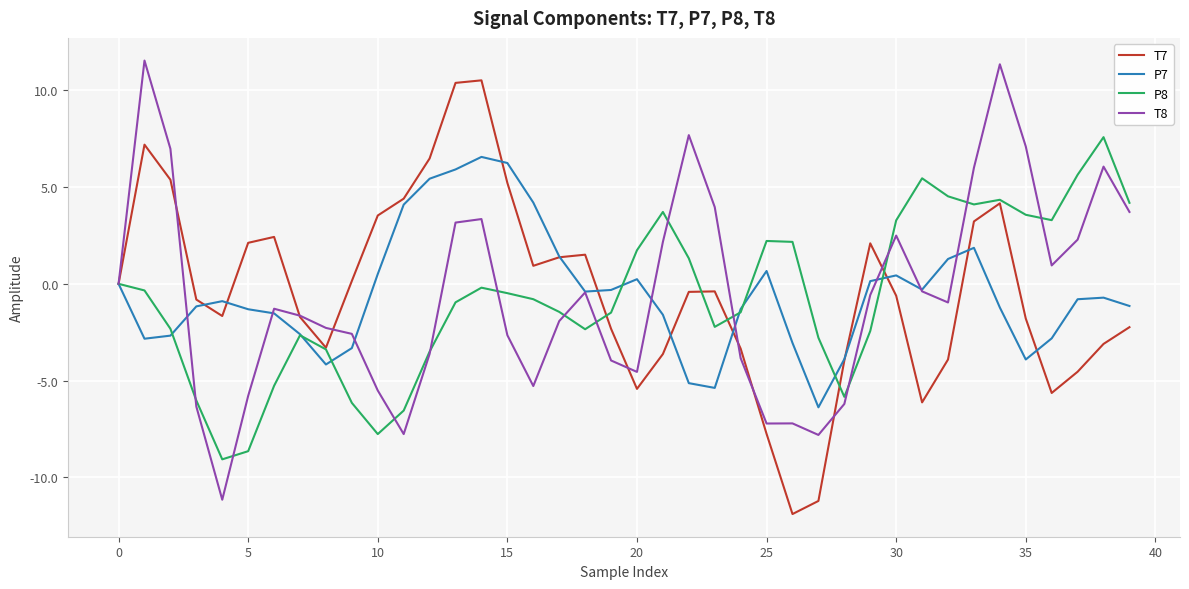

What is the lowest value of the P7 series?

-6.4